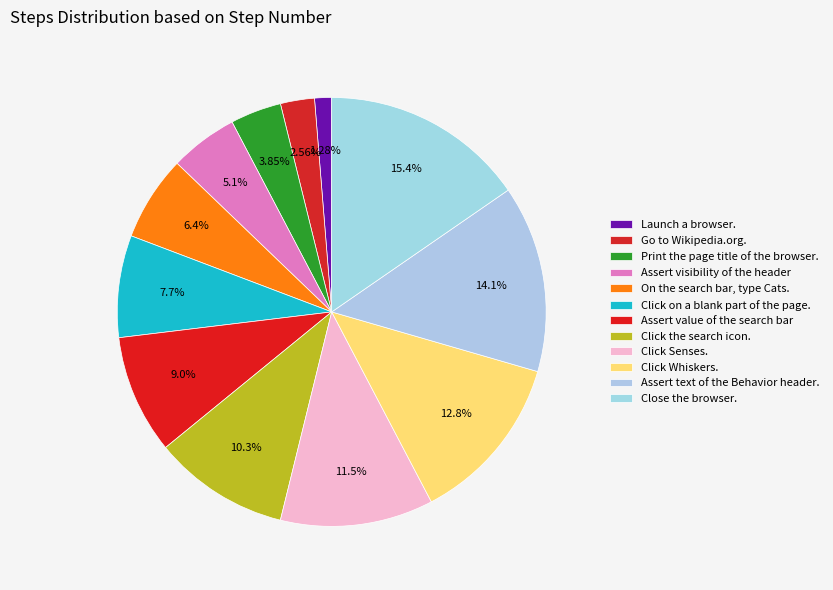

True or false: Assert text of the Behavior header. accounts for 1% of the total.

False